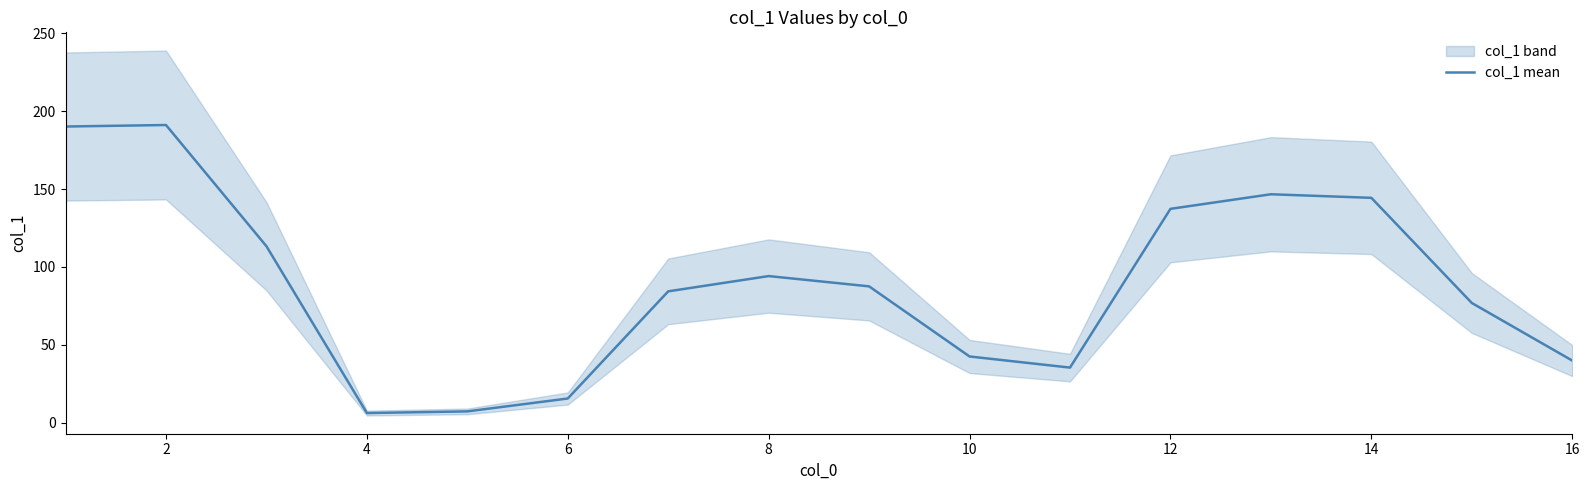

At which label is col_1 mean closest to 98?

8